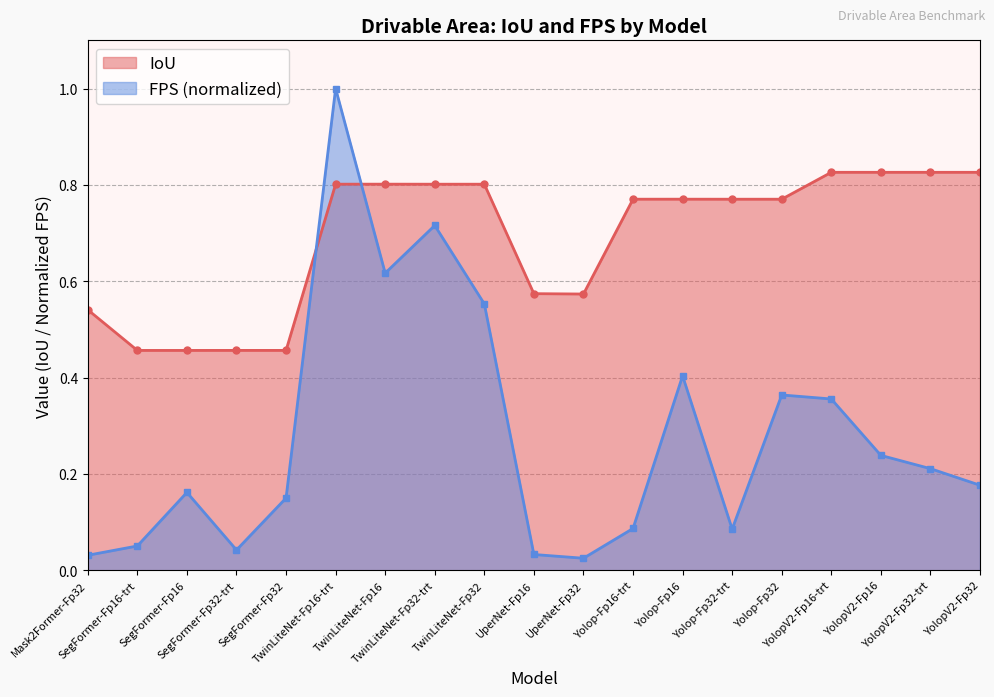

What is the label of the 1st point from the right?

YolopV2-Fp32